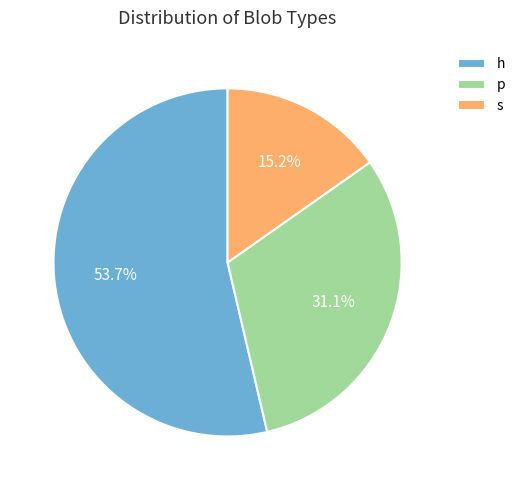

Is it true that h is 60% of the pie?

False